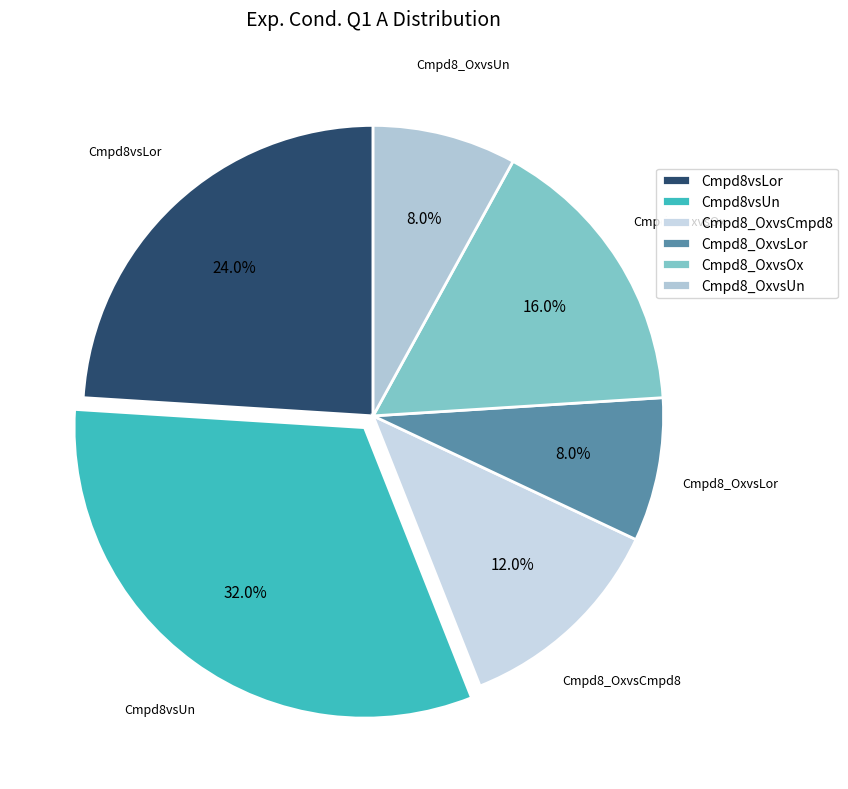

To the nearest percent, what is the average slice percentage?

17%